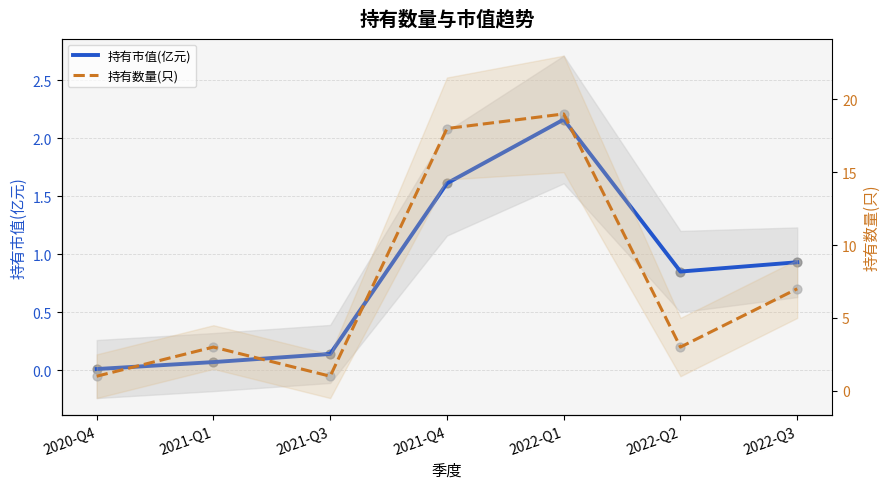

What are all the series names shown in the legend?

持有市值(亿元), 持有数量(只)